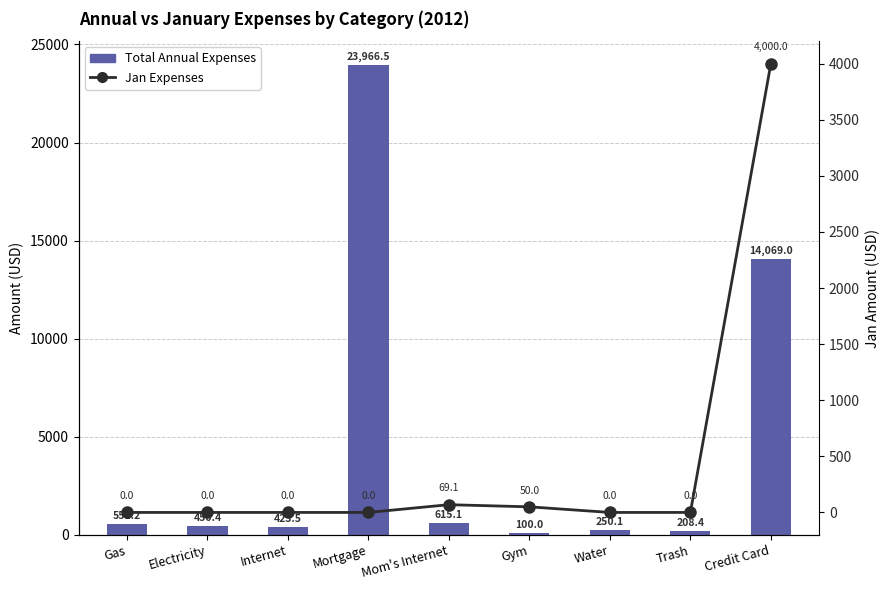

Is it true that Total Annual Expenses equals 654.1 at Internet?

False